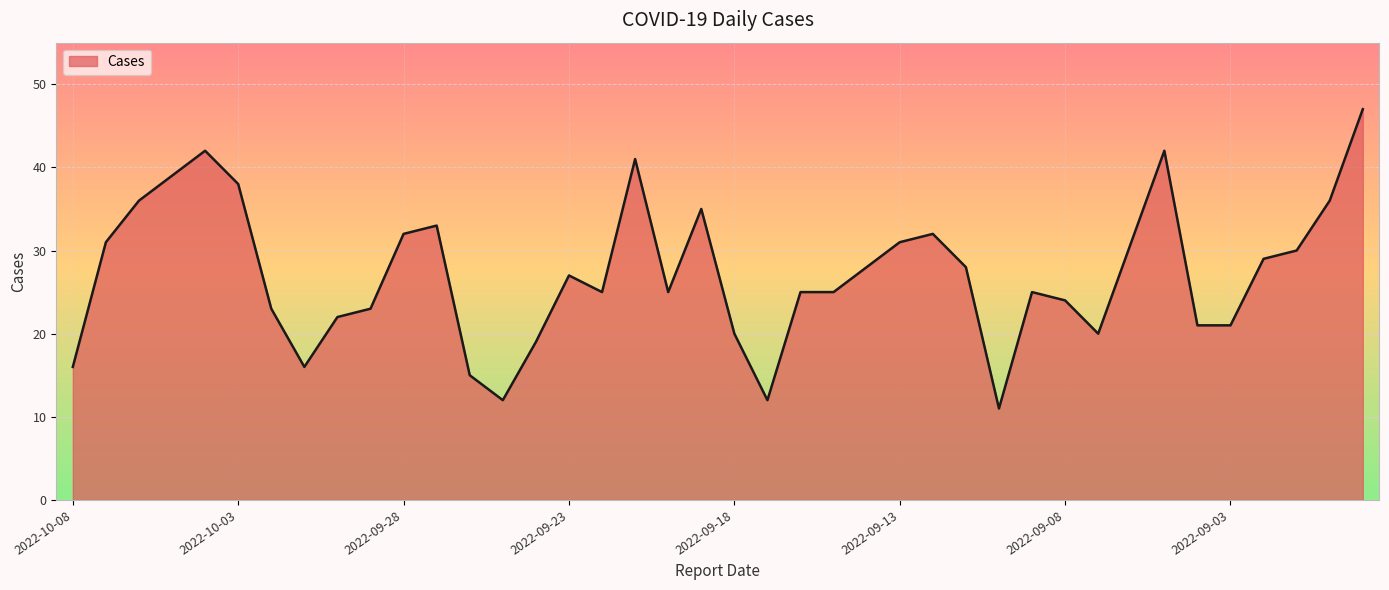

Count the number of categories in the chart.

40